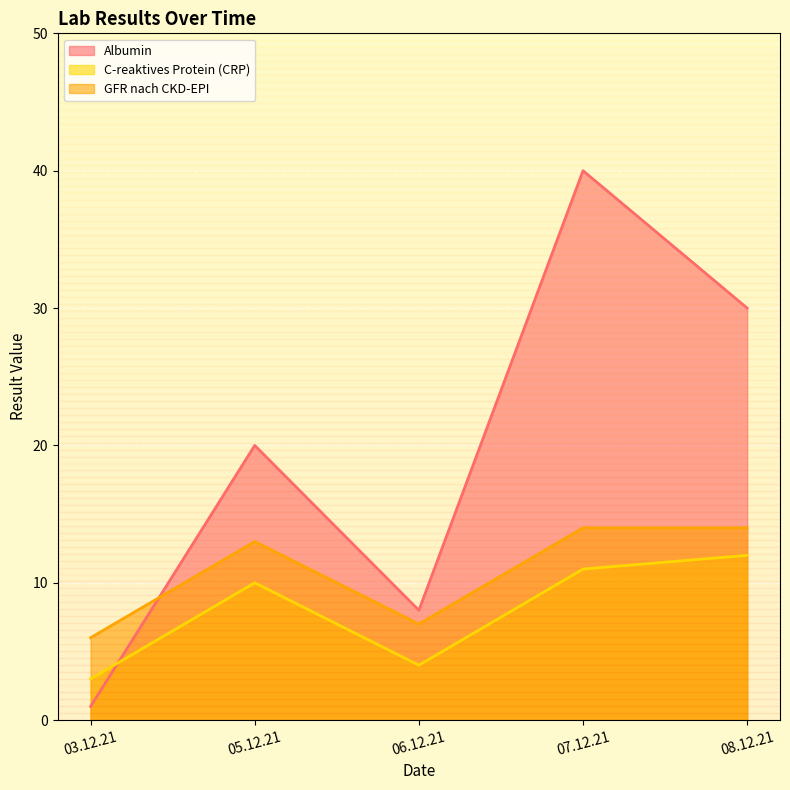

Reading left to right, what are all the values shown in this chart?

Albumin: 03.12.21=1	05.12.21=20	06.12.21=8	07.12.21=40	08.12.21=30
C-reaktives Protein (CRP): 03.12.21=3	05.12.21=10	06.12.21=4	07.12.21=11	08.12.21=12
GFR nach CKD-EPI: 03.12.21=6	05.12.21=13	06.12.21=7	07.12.21=14	08.12.21=14